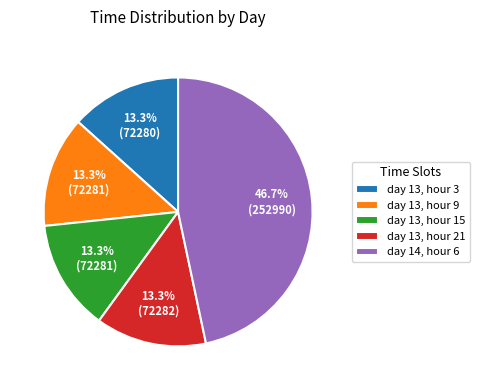

What is the ratio of the value at day 13, hour 21 to the value at day 14, hour 6?

0.3